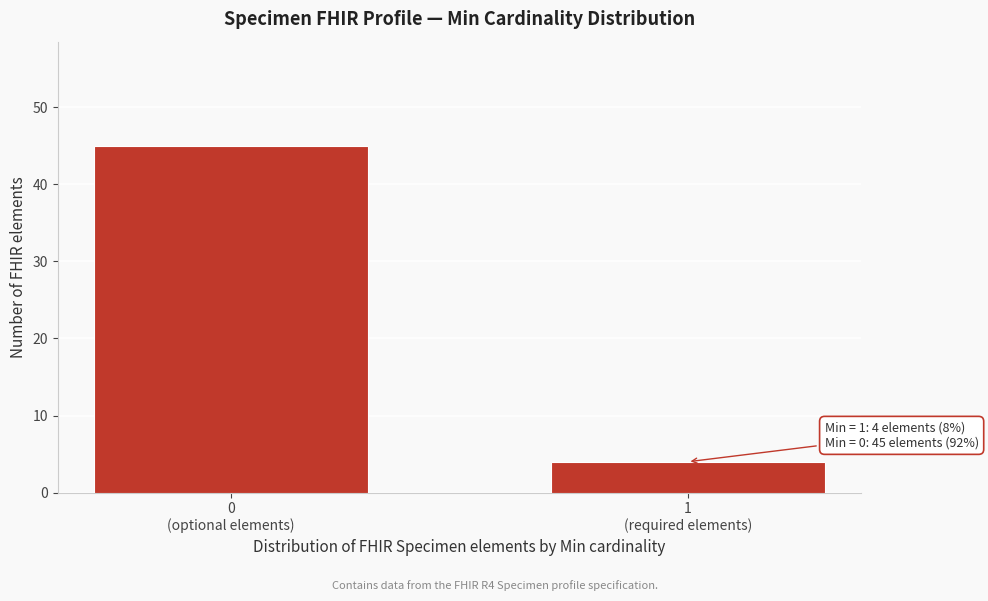

Reading left to right, list all the values displayed in this chart.

45	4